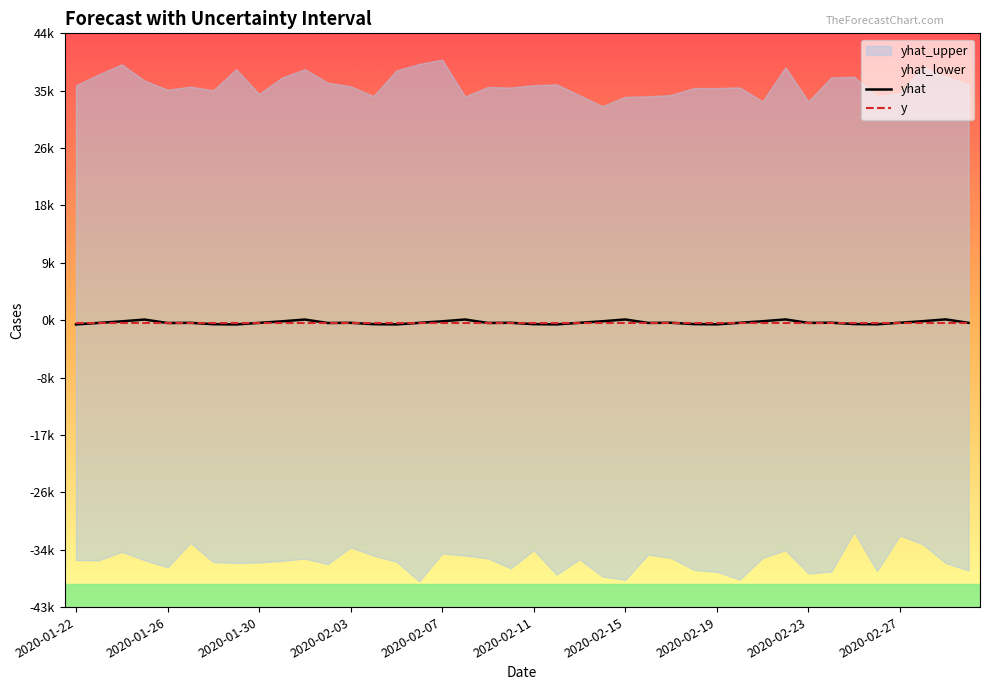

What position from the left is 18?

19